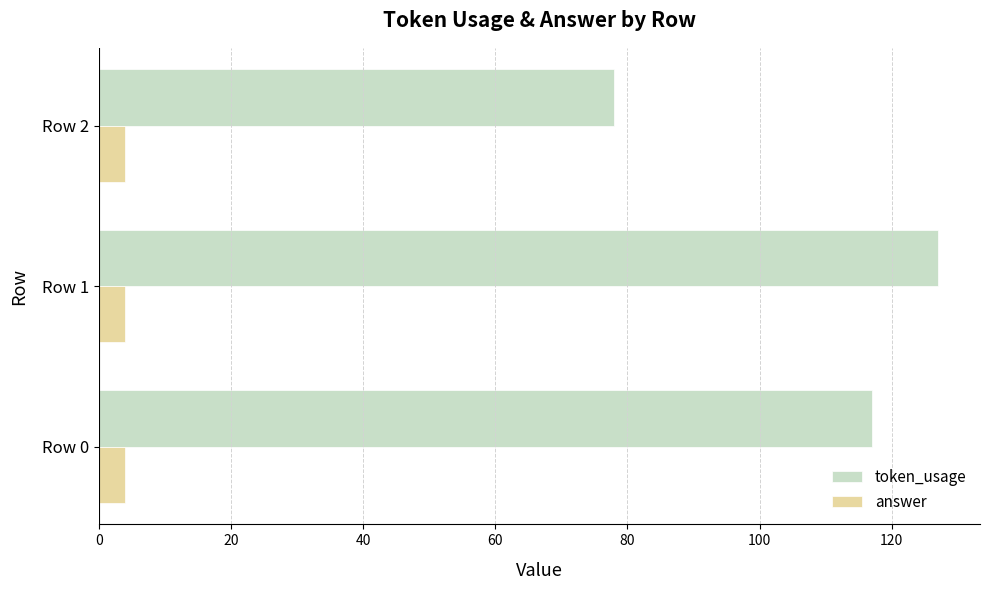

At which category is the sum across all series the highest?

Row 1